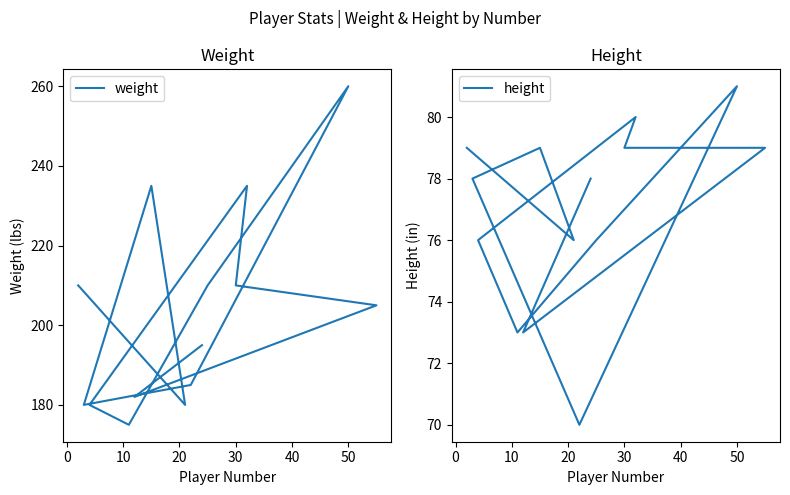

What is the spread (max minus min) of values at 10?

156